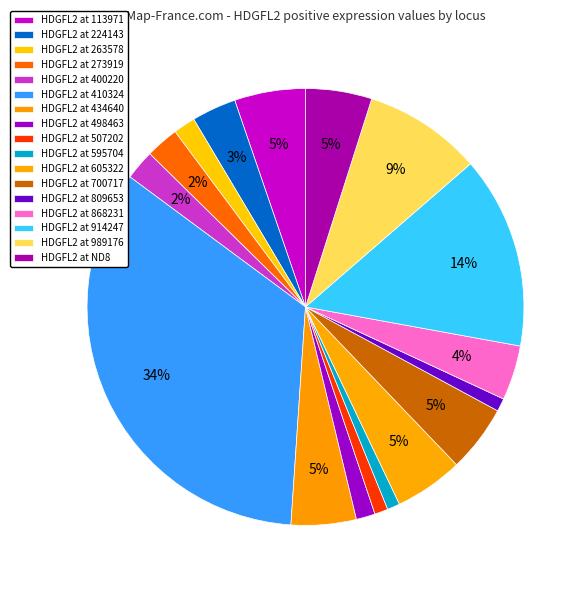

Count the number of slices in the pie.

17